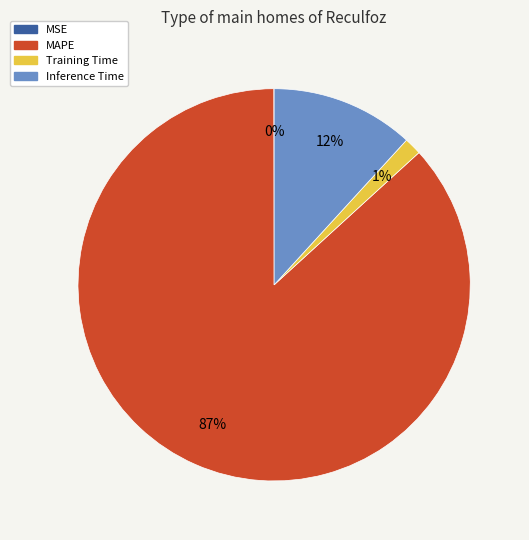

What is the largest slice in the pie chart?

MAPE